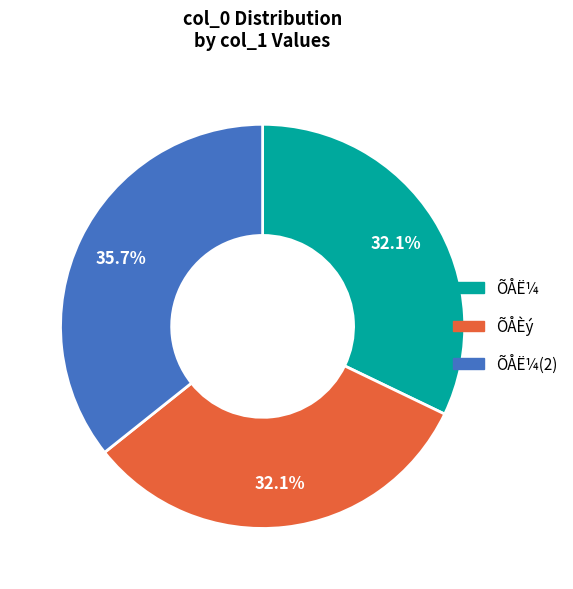

Which has a higher value, ÕÅË¼ or ÕÅË¼(2)?

ÕÅË¼(2)